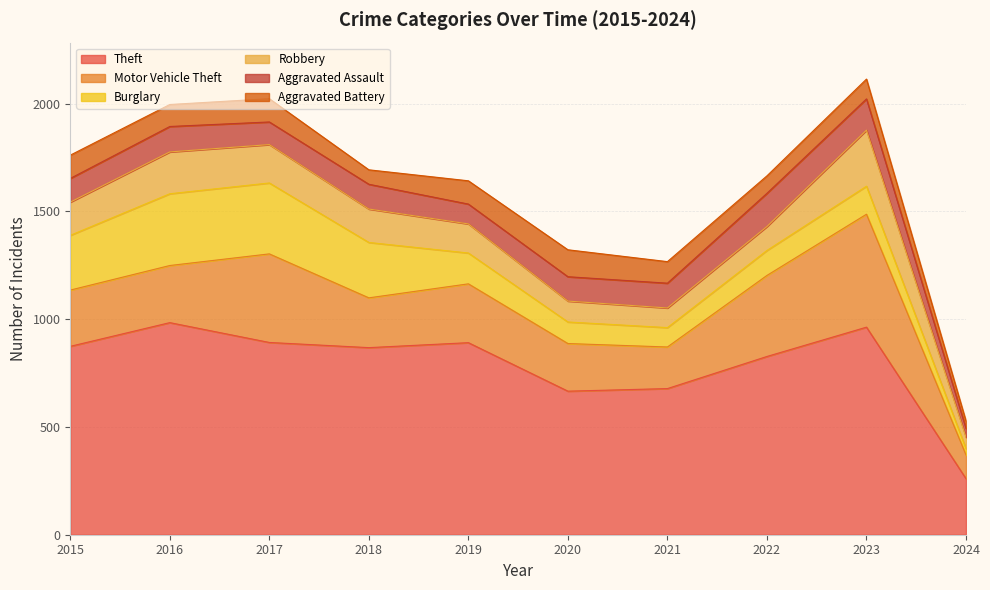

What is the lowest value of the Theft series?

260